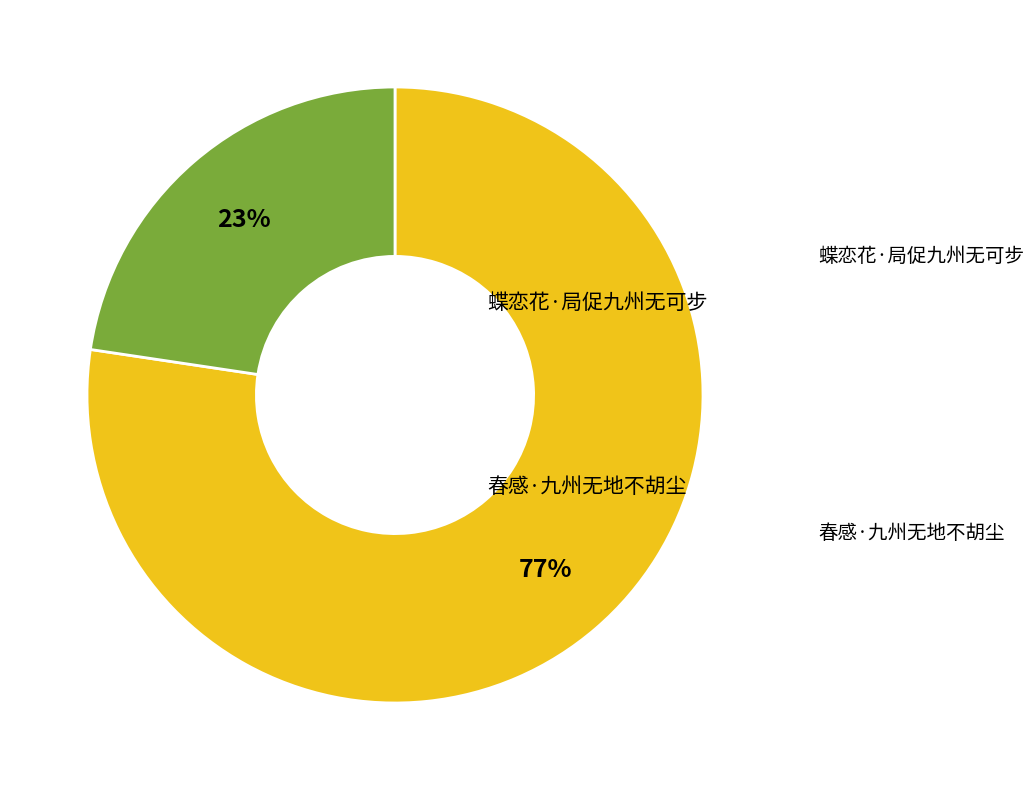

Does any single category account for the majority?

Yes